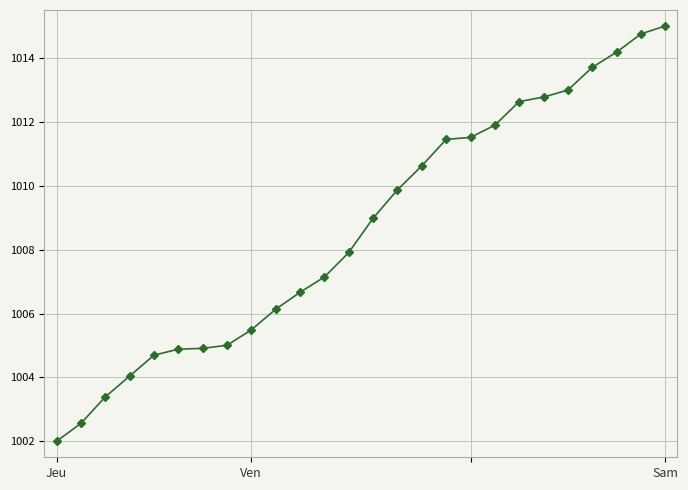

How many series are shown in this chart?

1